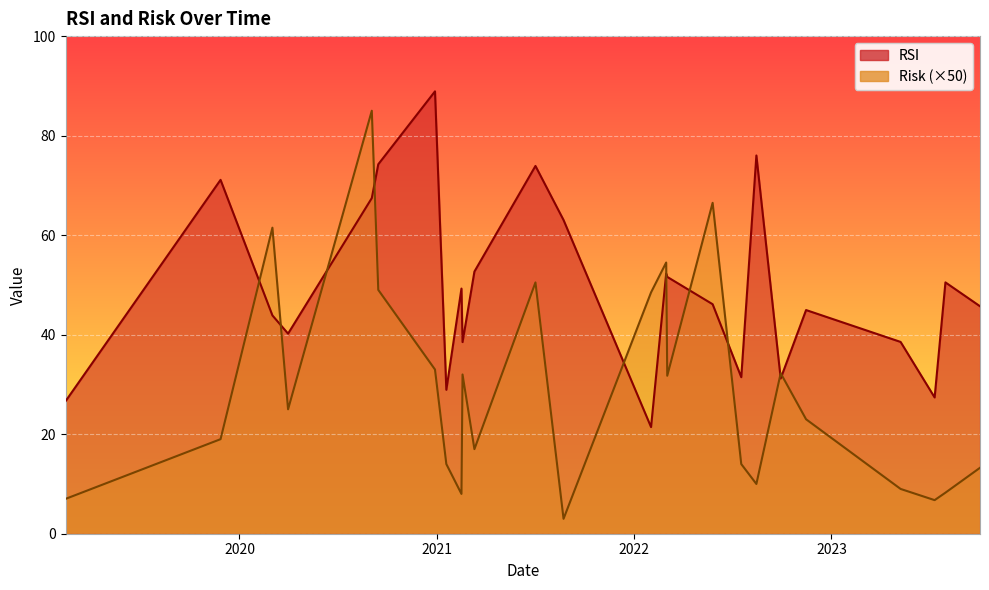

Is the value of Risk at 2022-05-26 greater than the value of RSI at 2022-05-26?

No